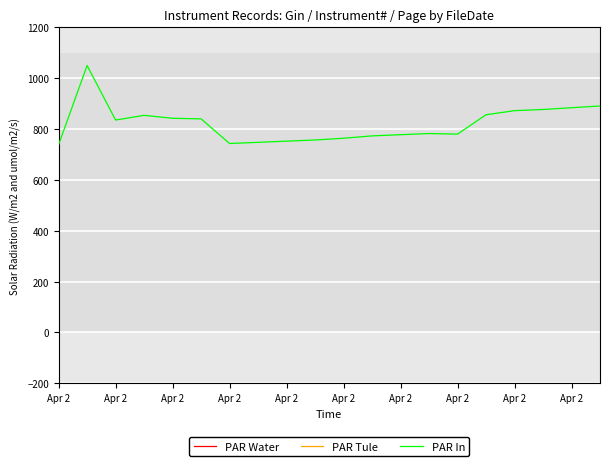

Is it true that PAR Water equals 123796.3 at 19?

False